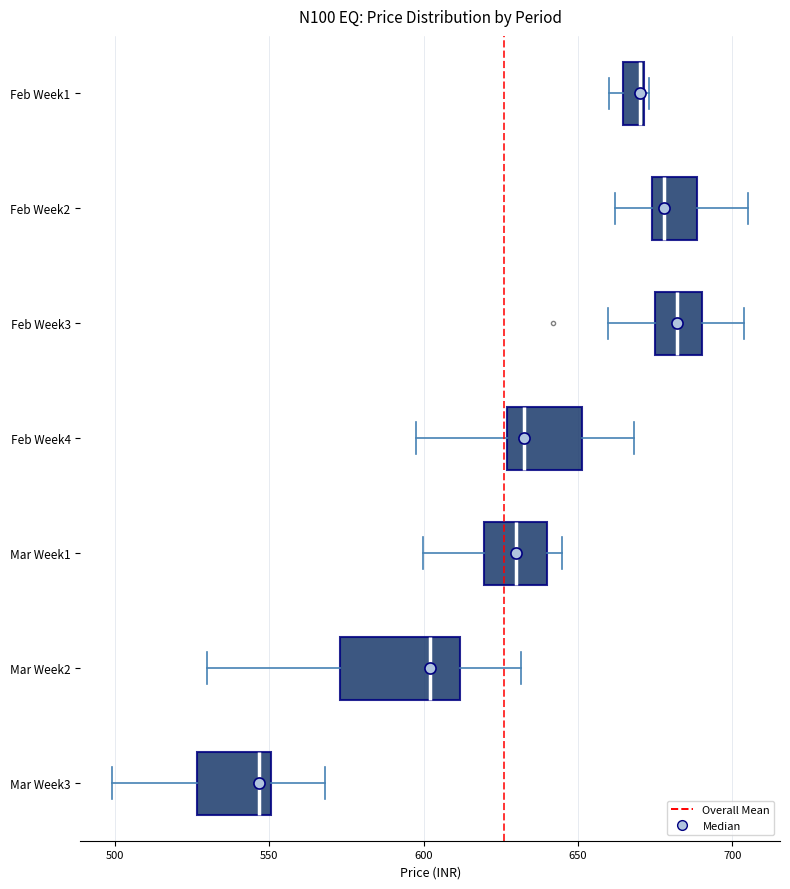

Comparing the boxes themselves (not the whiskers), which one is the widest?

Mar Week2